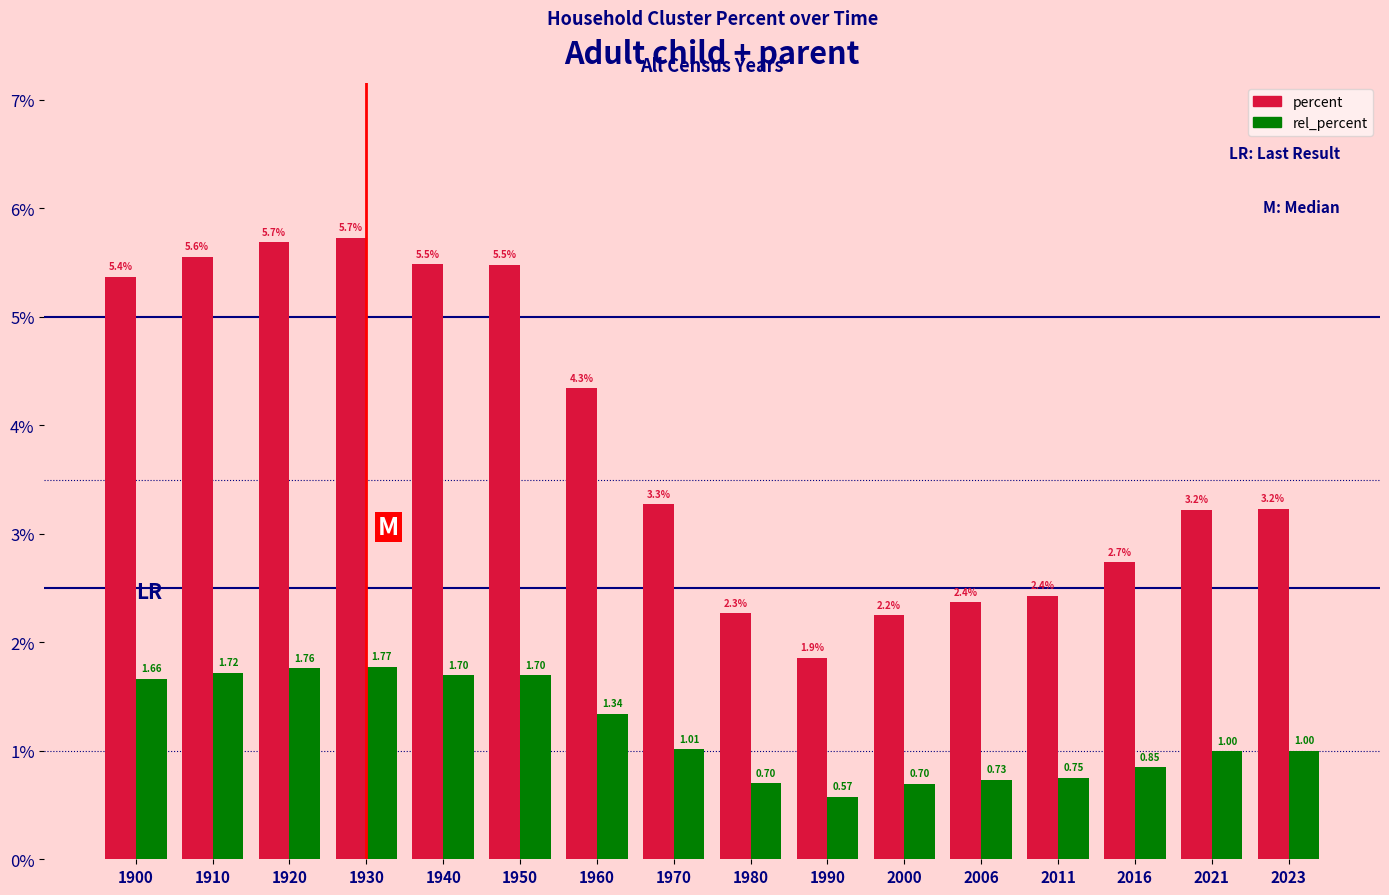

Count the number of data series in this chart.

2